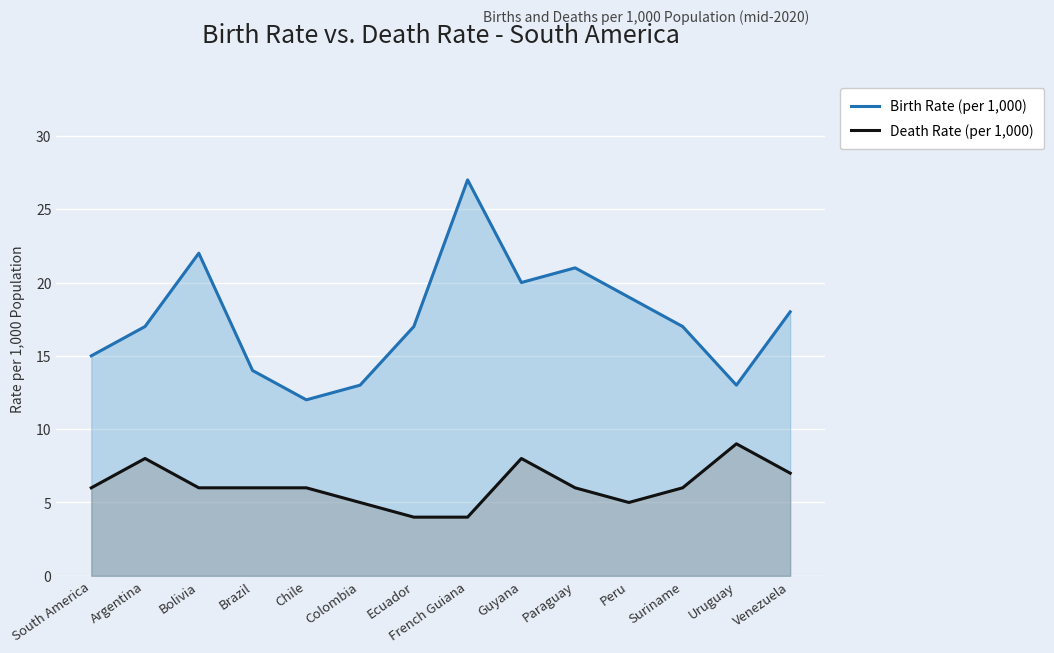

Reading left to right, transcribe all the data shown in this chart.

Birth Rate (per 1,000): 15	17	22	14	12	13	17	27	20	21	19	17	13	18
Death Rate (per 1,000): 6	8	6	6	6	5	4	4	8	6	5	6	9	7